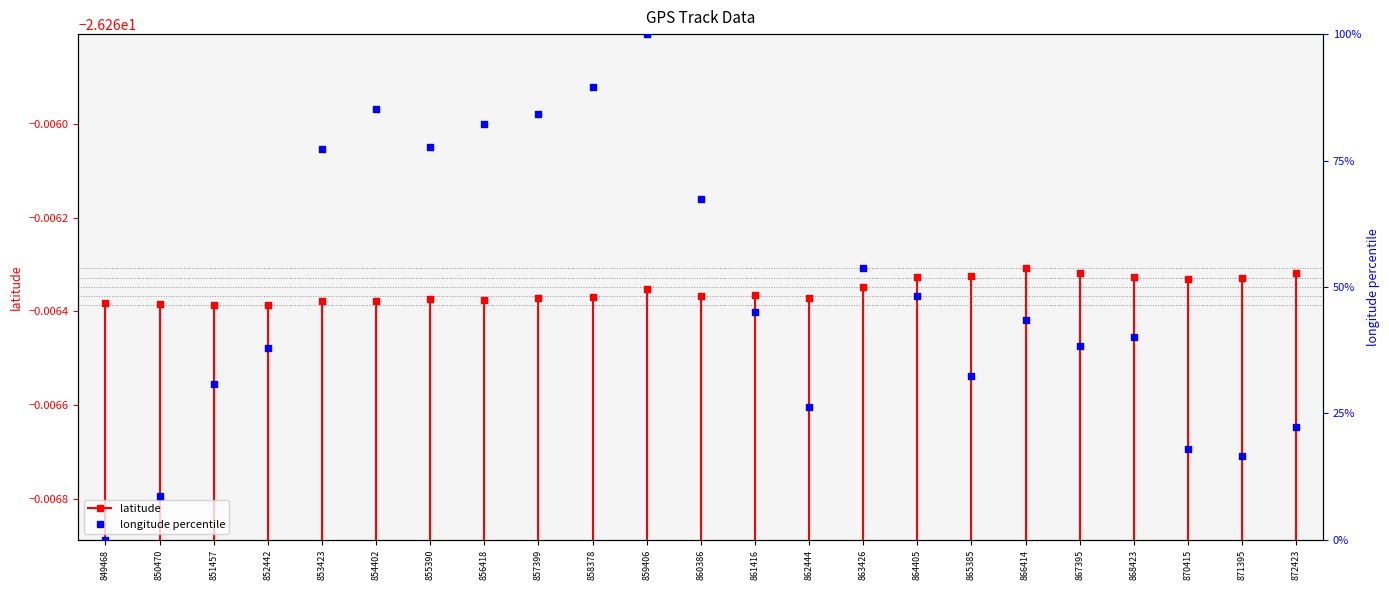

Which series contains the lowest Y value?

latitude